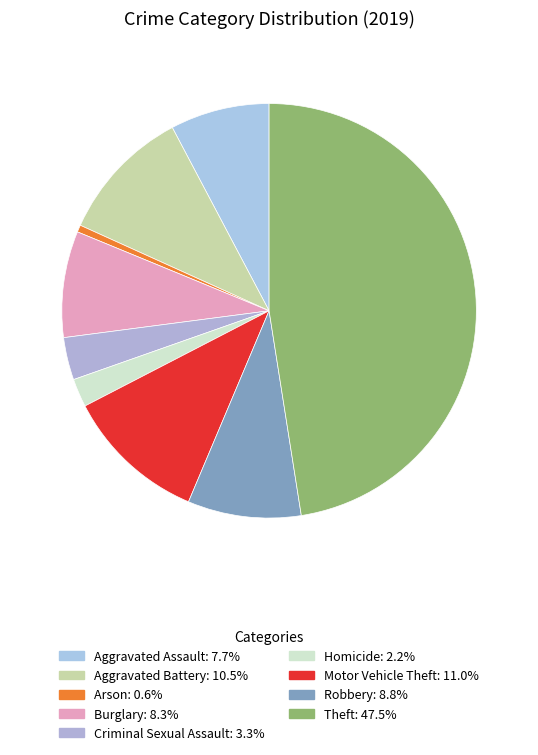

How many segments does this pie chart have?

9